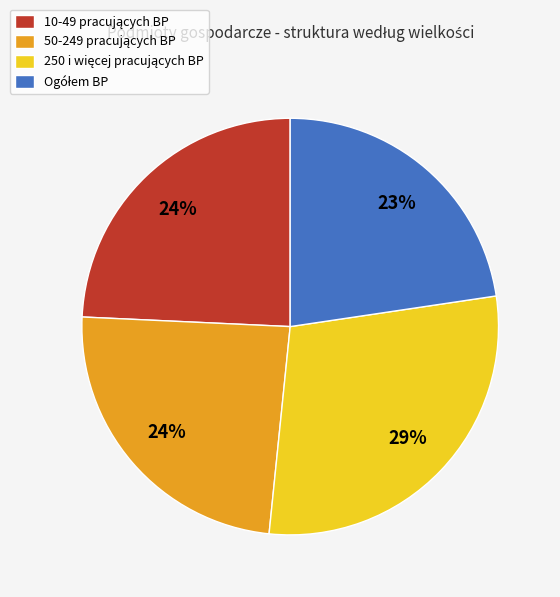

To the nearest percent, what is the average slice percentage?

25%